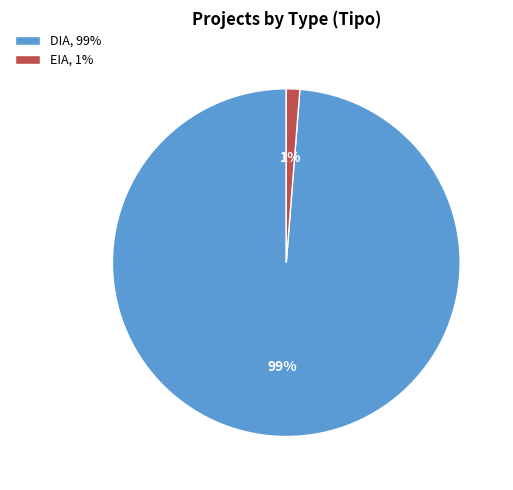

Which category has the biggest portion of the pie?

DIA